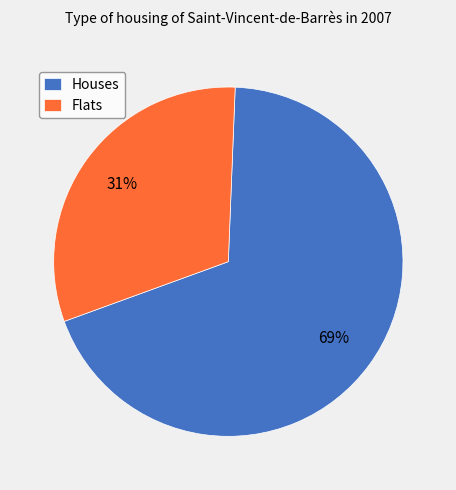

Rank the categories by value from lowest to highest.

Flats, Houses